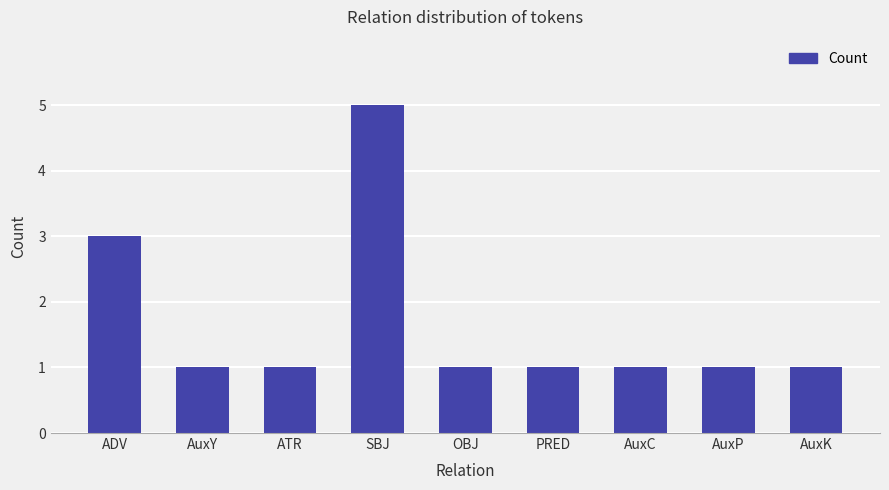

What is the value of the 5th bar from the left?

1